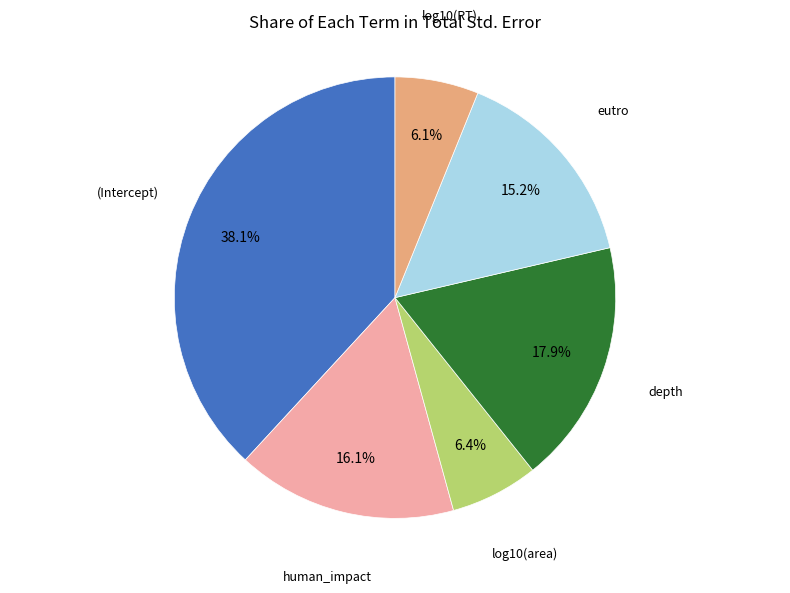

Count the number of slices in the pie.

6